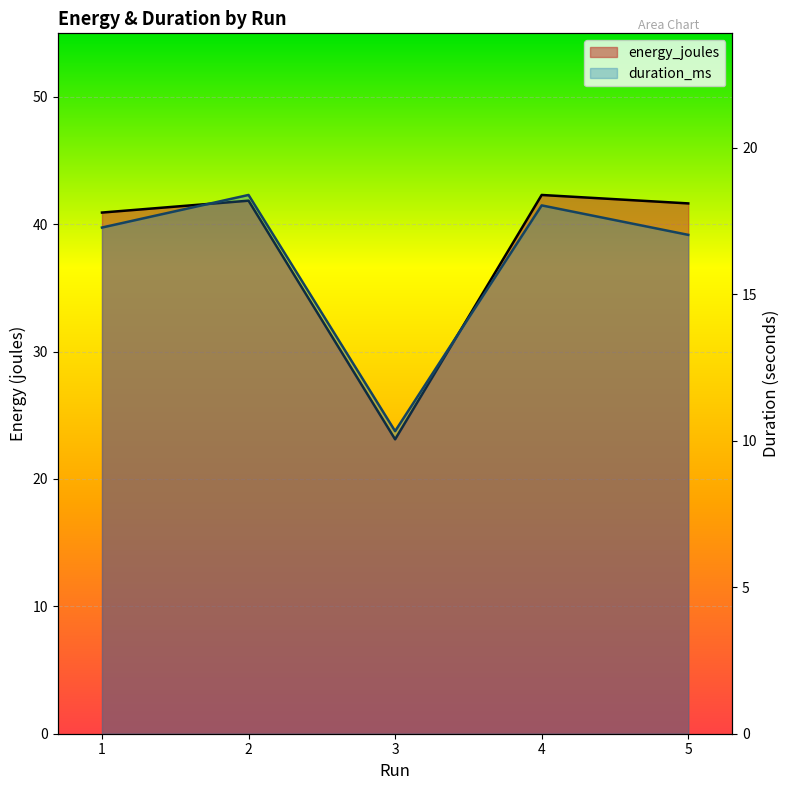

Does the chart display data point markers on the line(s)?

No